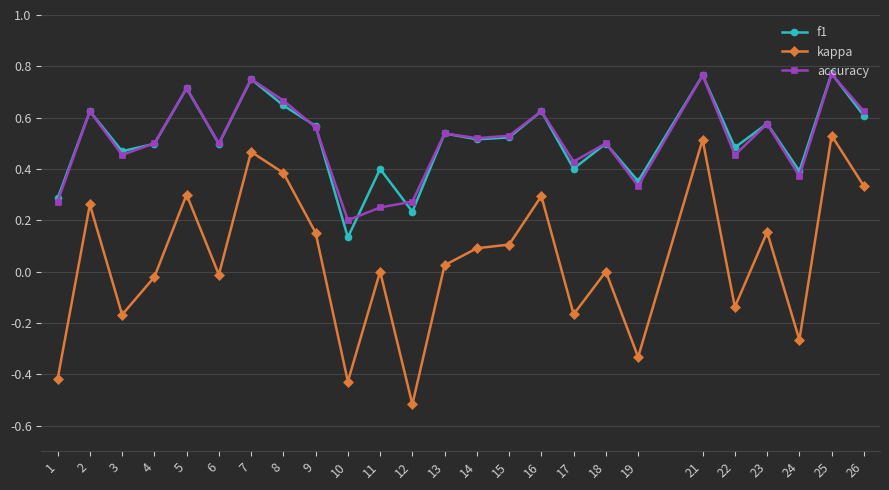

Is it true that f1 equals 0.5 at 15?

True